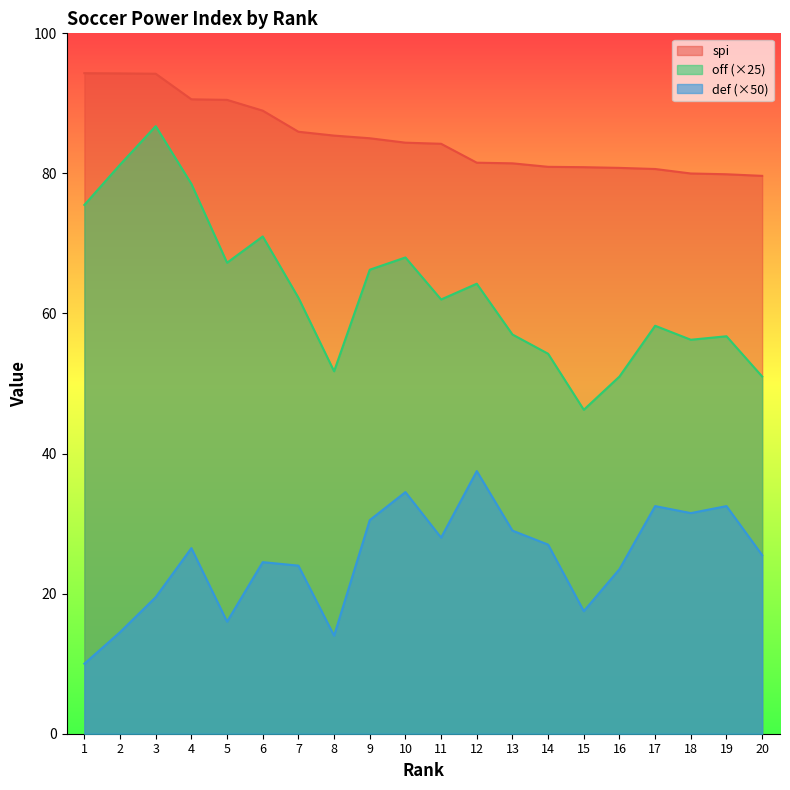

What is the highest value of the spi series?

94.3